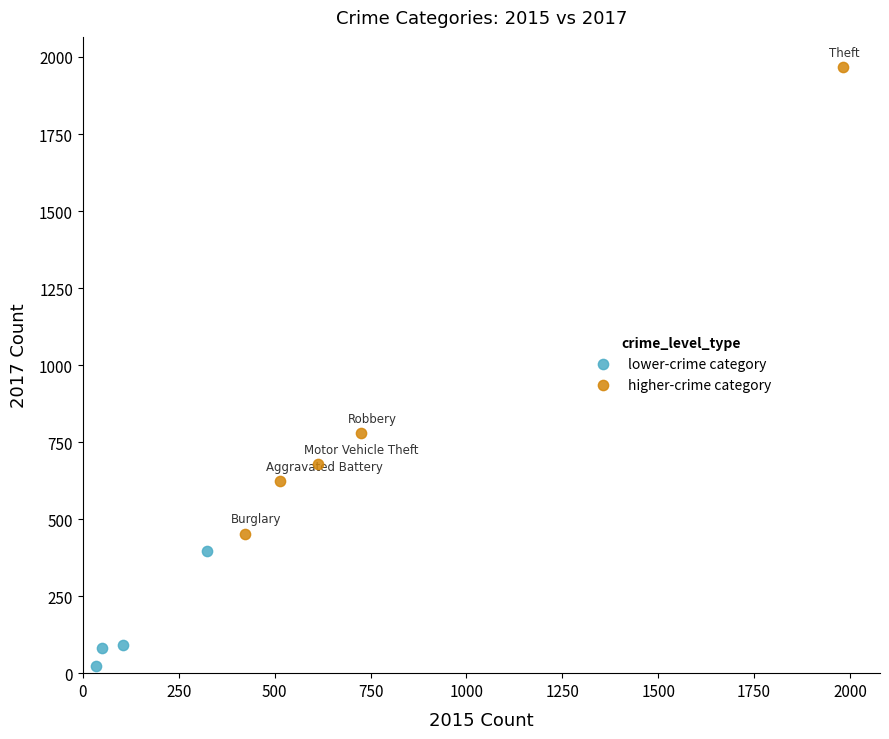

Which series reaches the minimum Y coordinate?

lower-crime category